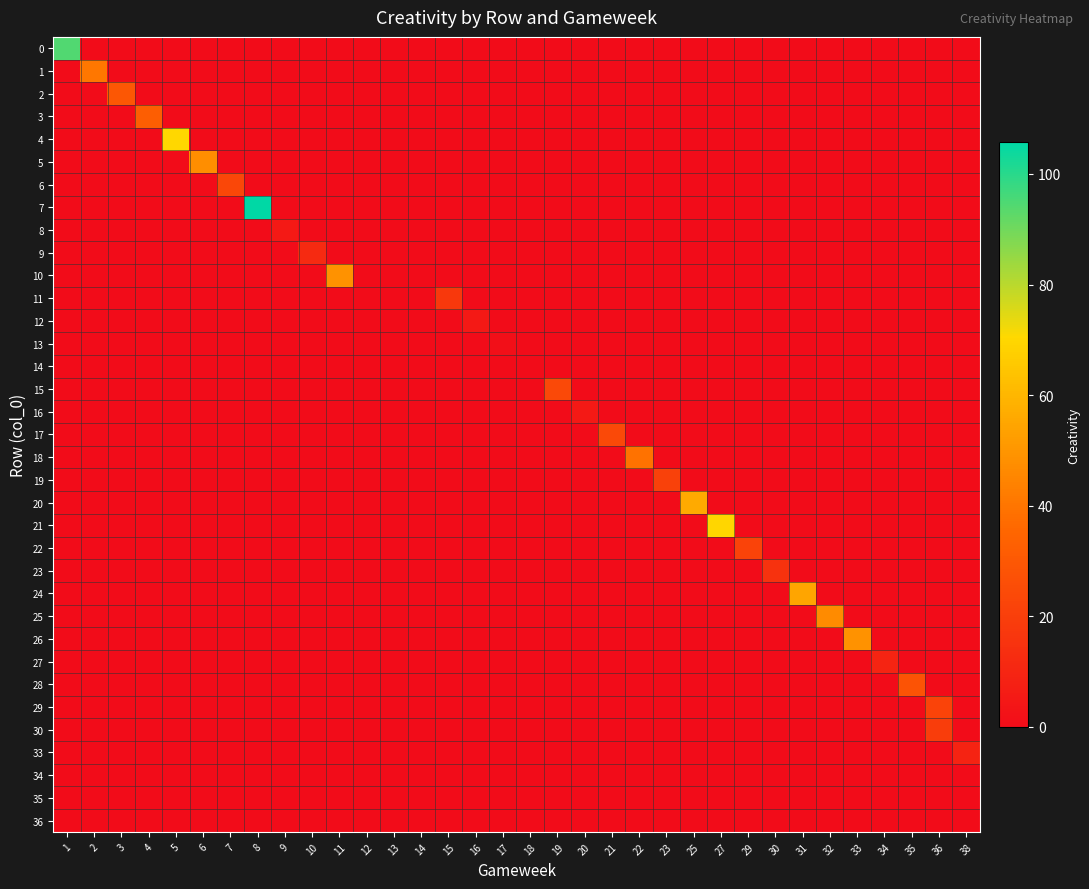

Which series has the largest total across all categories?

7